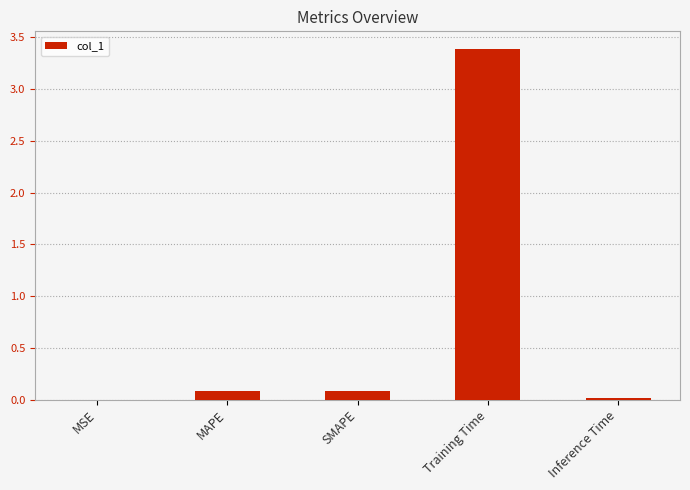

The value at MSE is 0.0. True or false?

True